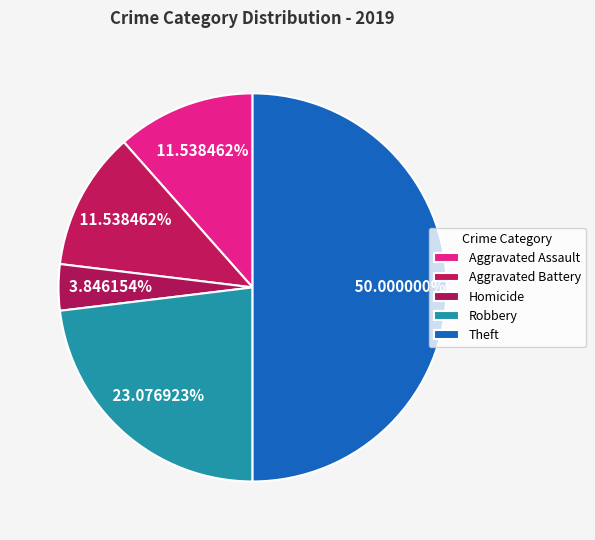

To the nearest percent, what is the average slice percentage?

20%